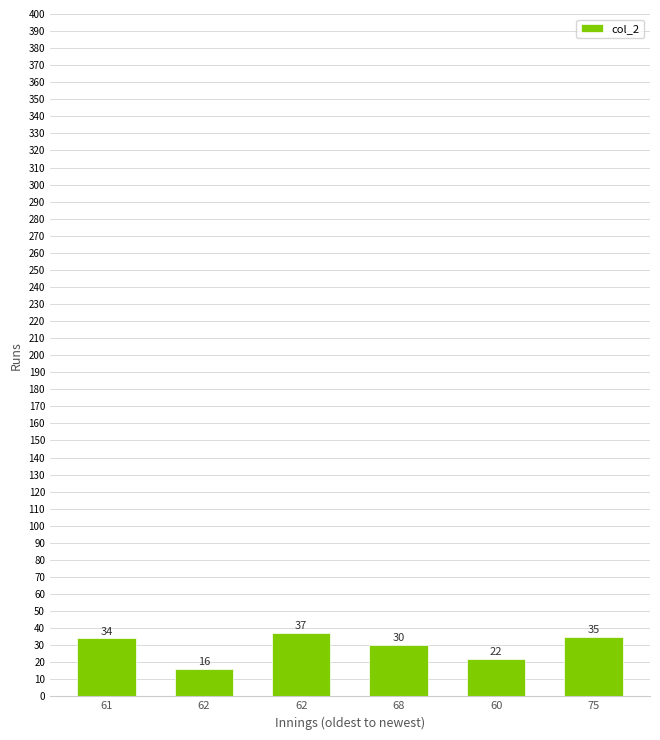

Reading right to left, extract all data points from this chart.

75=35	60=22	68=30	62=37	62=16	61=34